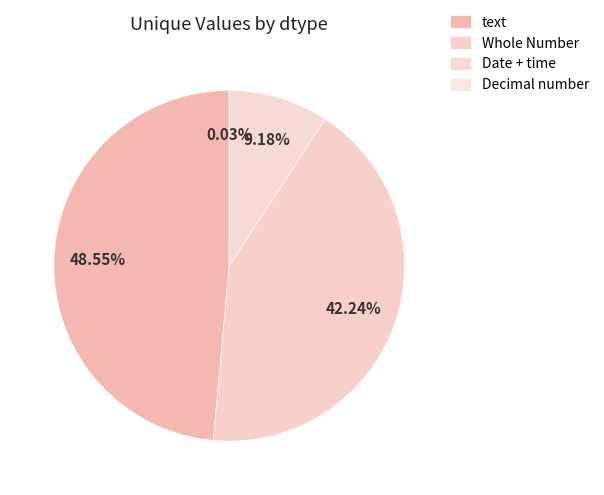

Which slice is the smallest?

Decimal number